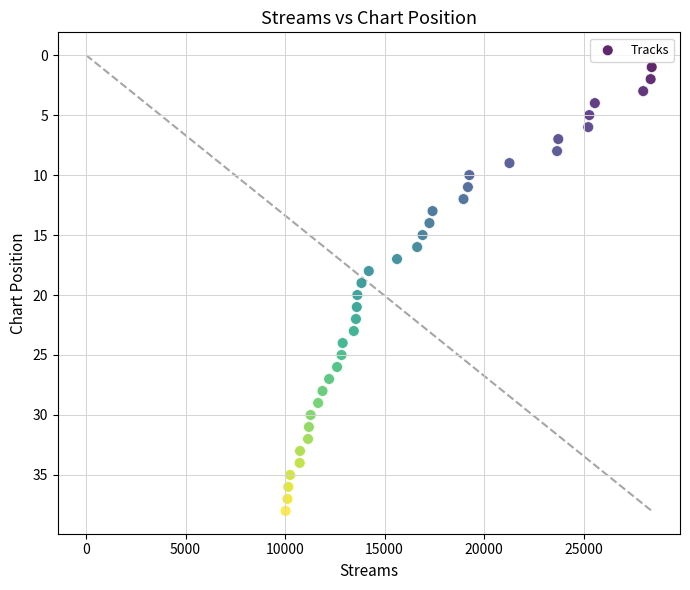

What is the range of Y values (max minus min)?

37